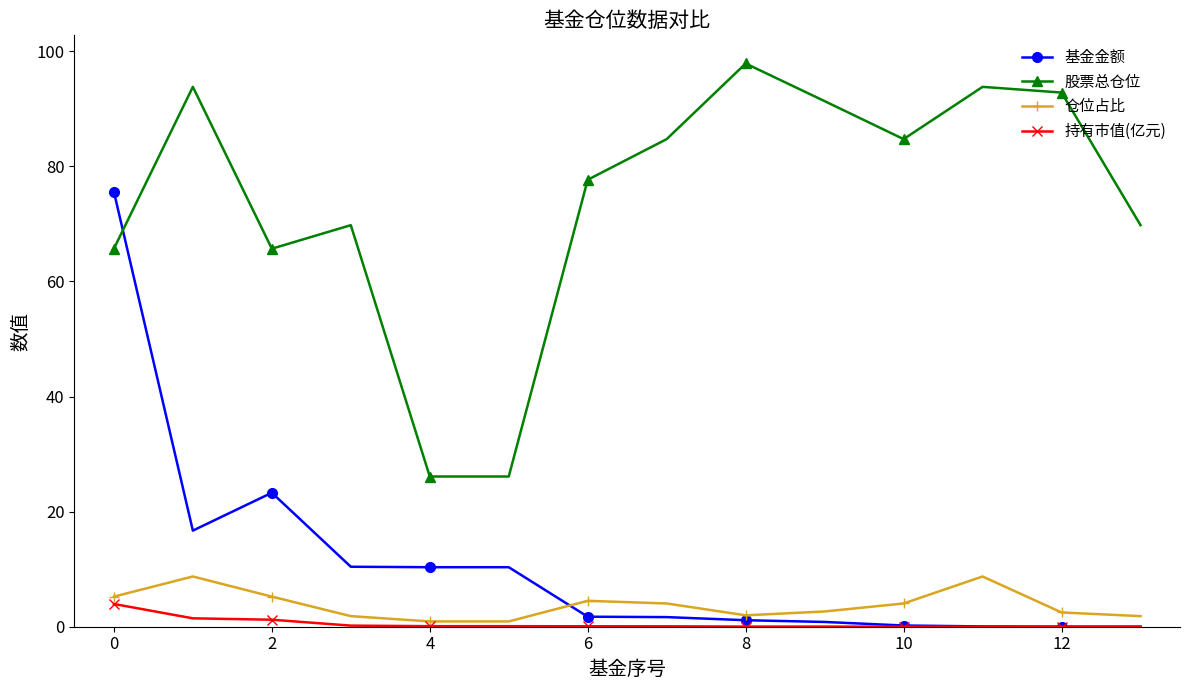

What is the value of the 仓位占比 point at the 8th from the left?

4.0